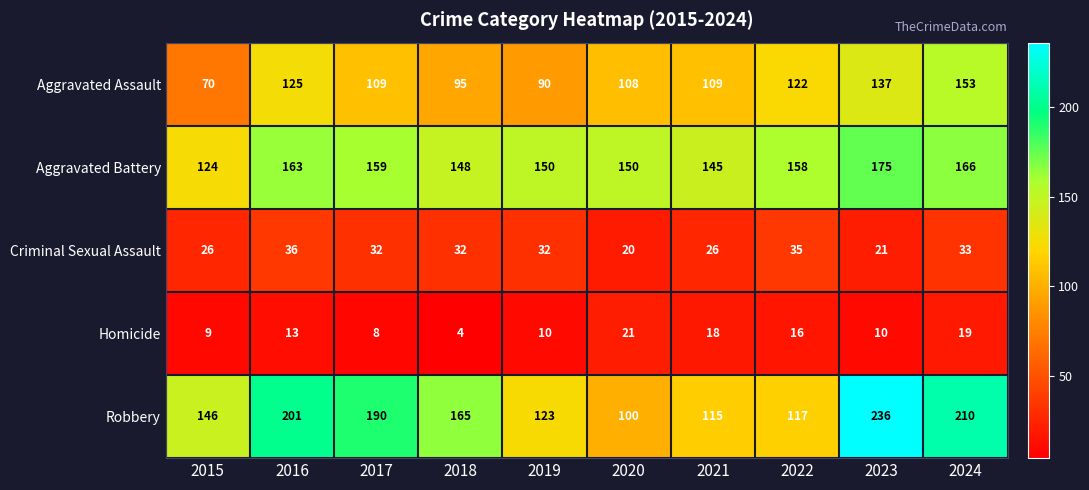

Which series has the widest spread of values?

Robbery